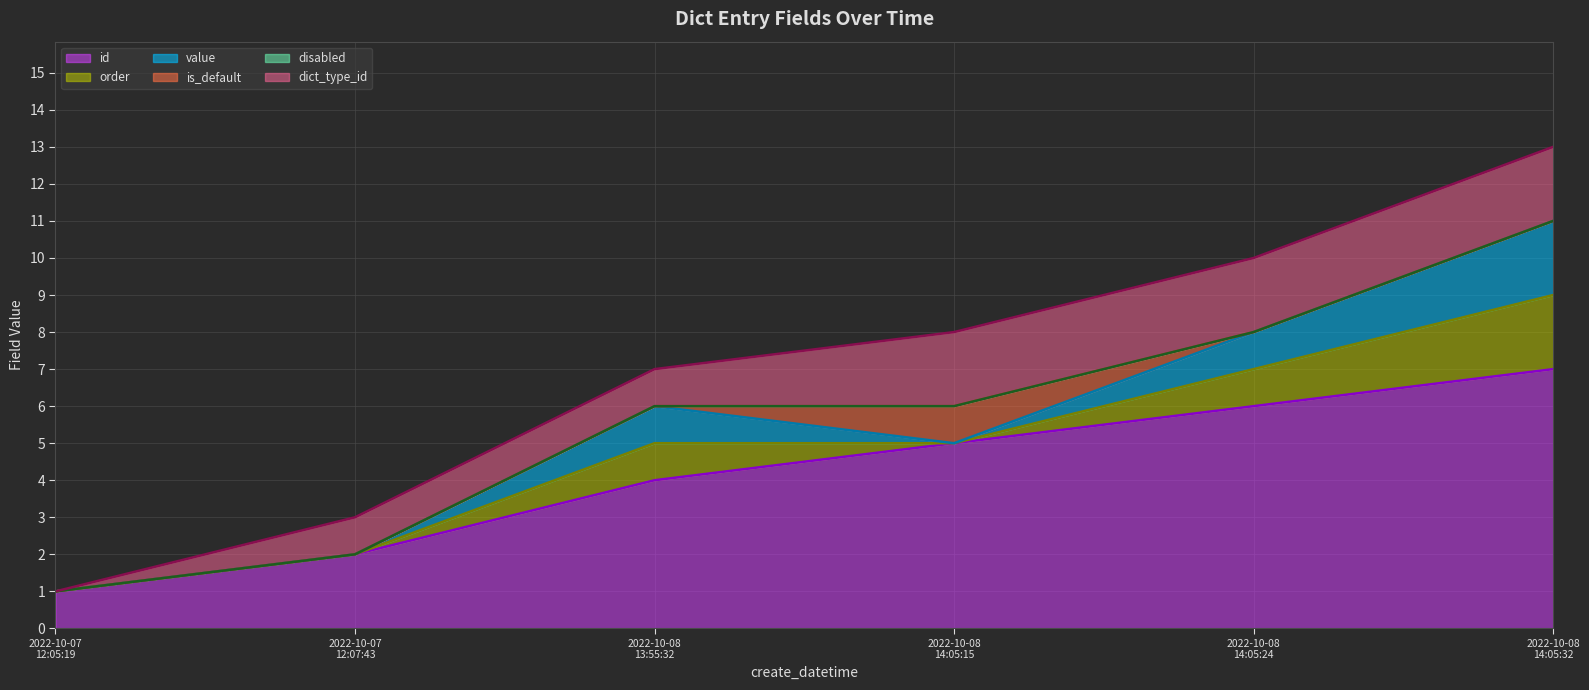

True or false: disabled line has more than 0 points higher than both neighbors.

False